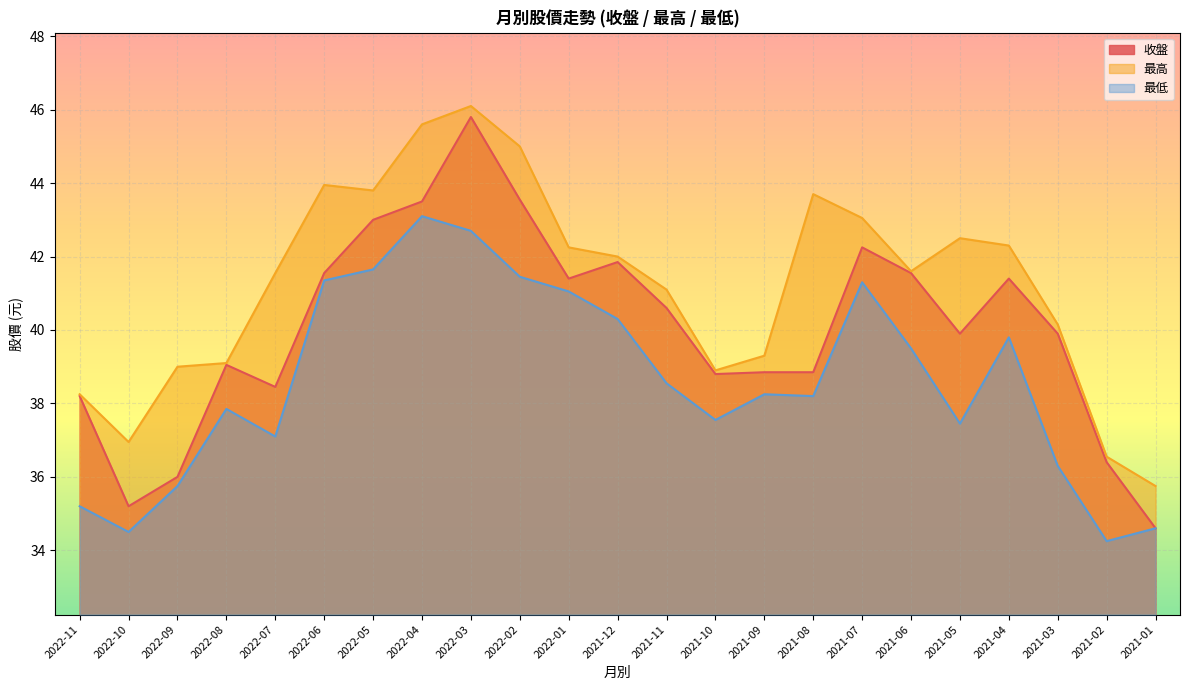

What is the label of the 13th point from the right?

2022-01